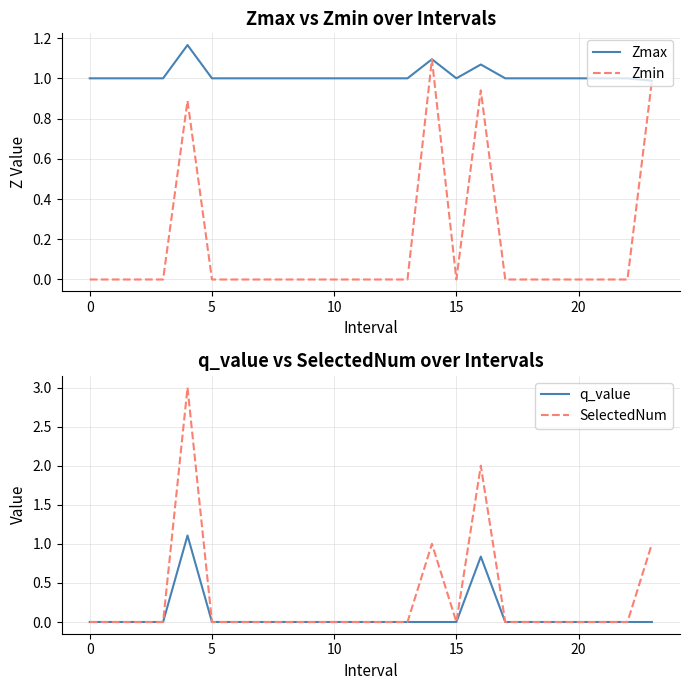

Which series changed the most between 20 and 22?

Zmax